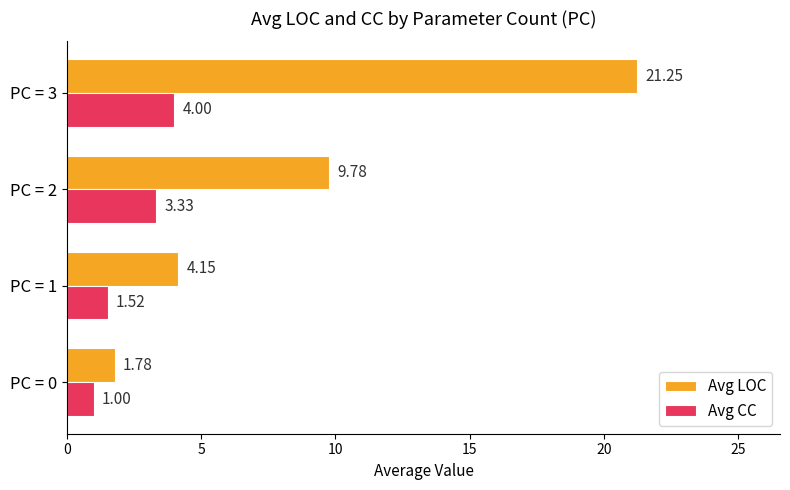

Which series has the largest total across all categories?

Avg LOC